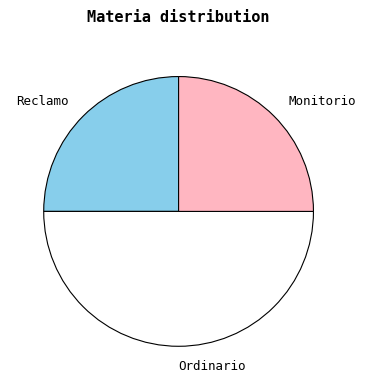

How many segments does this pie chart have?

3